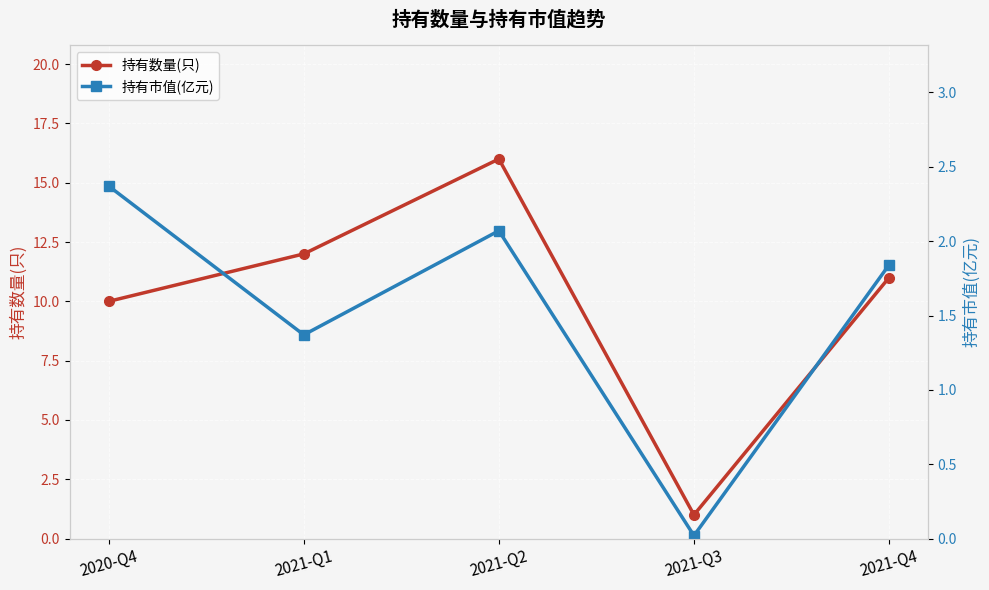

What is the label of the 4th point from the right?

2021-Q1